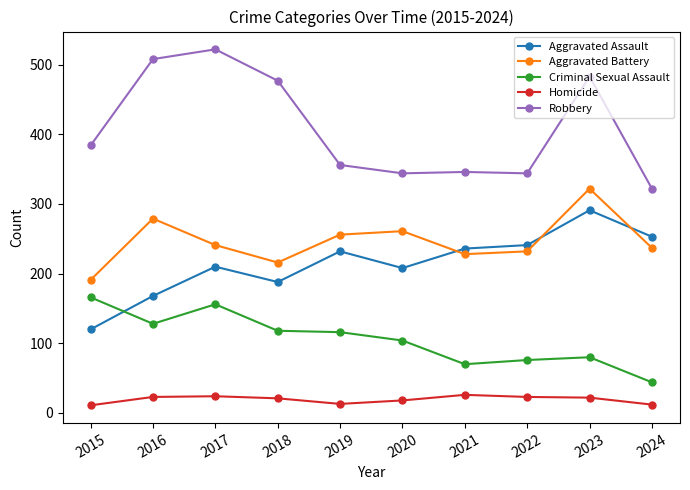

What is the value of the Aggravated Battery point at the 4th from the left?

216